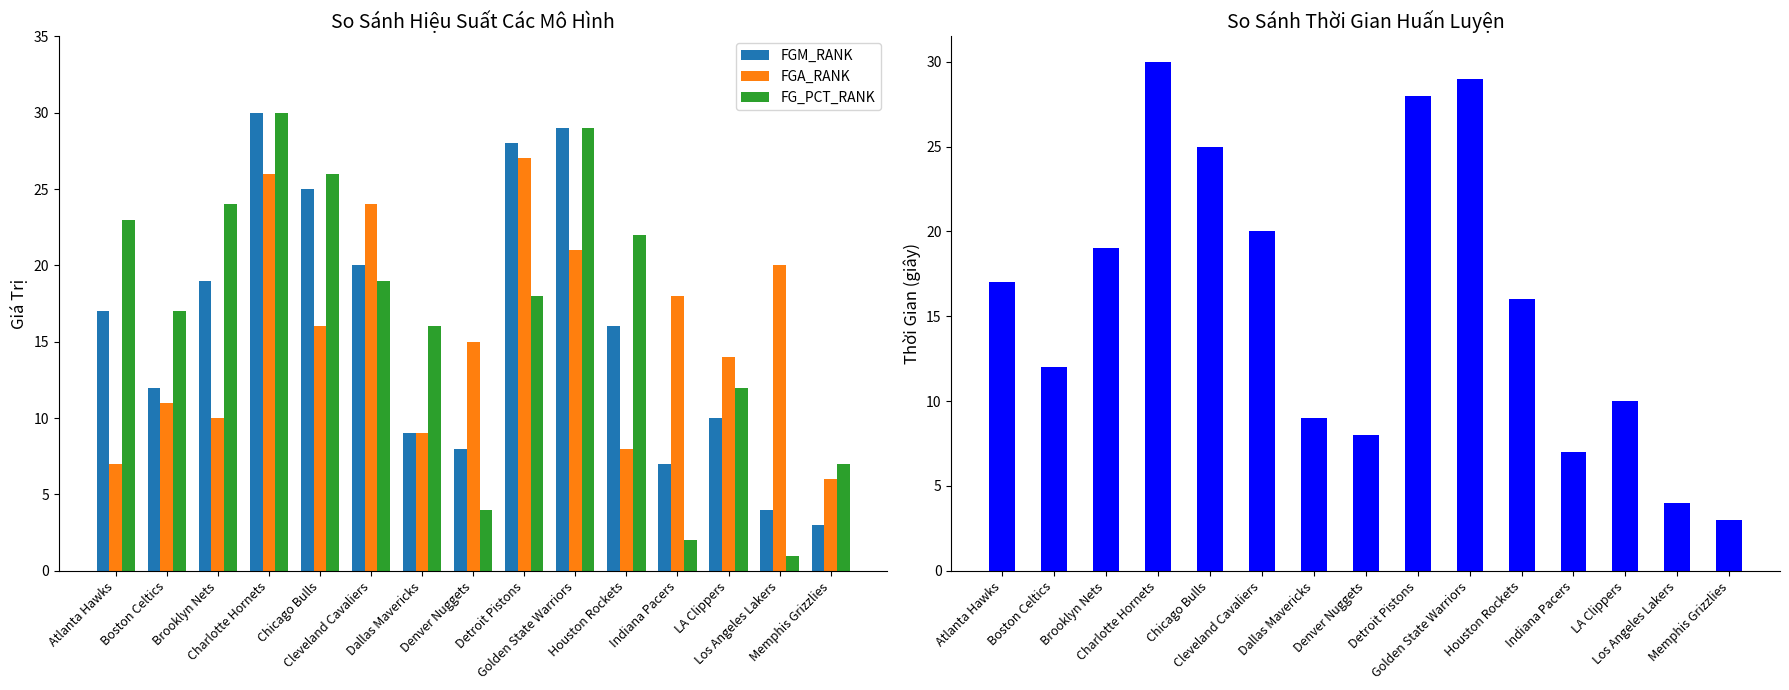

What is the average value of the FG_PCT_RANK series?

17